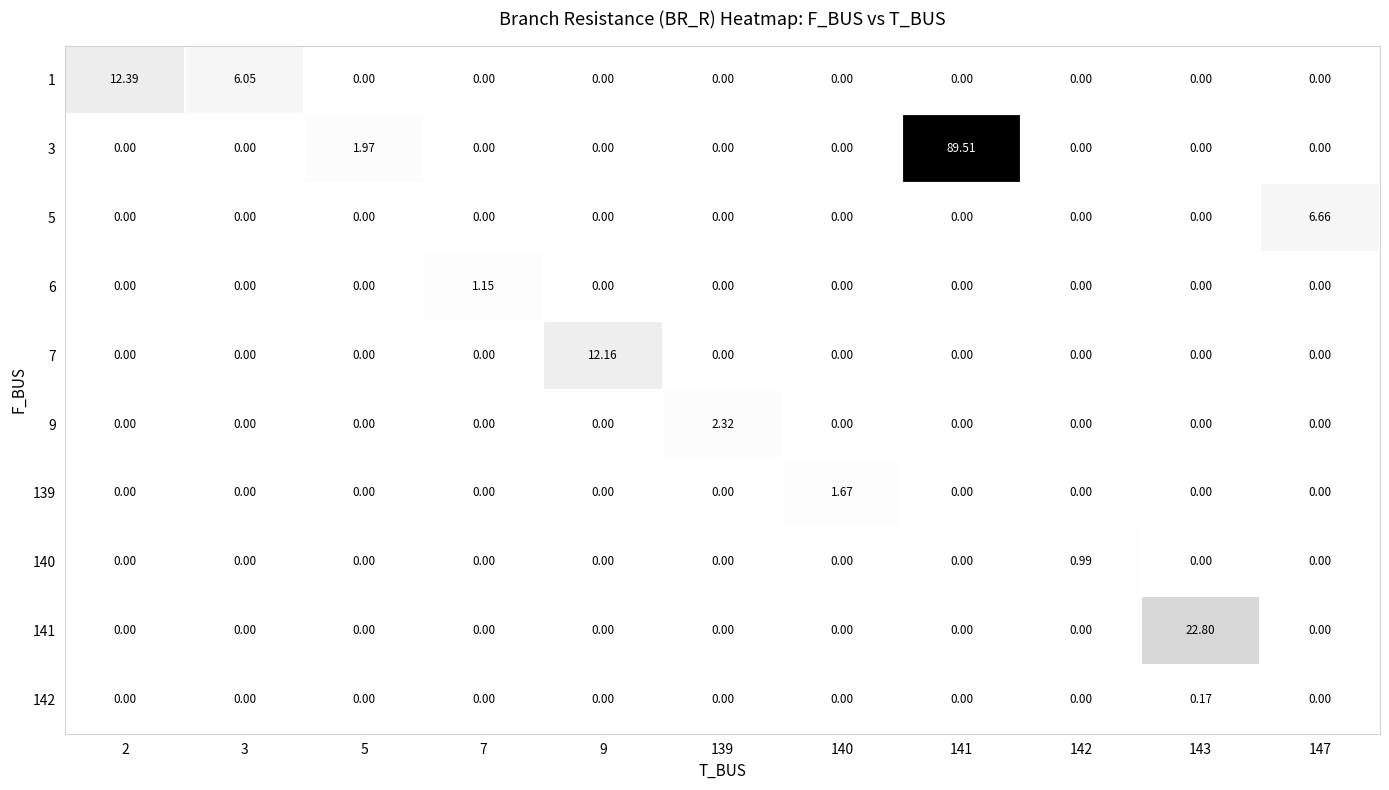

Reading left to right, transcribe all the data shown in this chart.

1: 2=12.4	3=6.0	5=0.0	7=0.0	9=0.0	139=0.0	140=0.0	141=0.0	142=0.0	143=0.0	147=0.0
3: 2=0.0	3=0.0	5=2.0	7=0.0	9=0.0	139=0.0	140=0.0	141=89.5	142=0.0	143=0.0	147=0.0
5: 2=0.0	3=0.0	5=0.0	7=0.0	9=0.0	139=0.0	140=0.0	141=0.0	142=0.0	143=0.0	147=6.7
6: 2=0.0	3=0.0	5=0.0	7=1.1	9=0.0	139=0.0	140=0.0	141=0.0	142=0.0	143=0.0	147=0.0
7: 2=0.0	3=0.0	5=0.0	7=0.0	9=12.2	139=0.0	140=0.0	141=0.0	142=0.0	143=0.0	147=0.0
9: 2=0.0	3=0.0	5=0.0	7=0.0	9=0.0	139=2.3	140=0.0	141=0.0	142=0.0	143=0.0	147=0.0
139: 2=0.0	3=0.0	5=0.0	7=0.0	9=0.0	139=0.0	140=1.7	141=0.0	142=0.0	143=0.0	147=0.0
140: 2=0.0	3=0.0	5=0.0	7=0.0	9=0.0	139=0.0	140=0.0	141=0.0	142=1.0	143=0.0	147=0.0
141: 2=0.0	3=0.0	5=0.0	7=0.0	9=0.0	139=0.0	140=0.0	141=0.0	142=0.0	143=22.8	147=0.0
142: 2=0.0	3=0.0	5=0.0	7=0.0	9=0.0	139=0.0	140=0.0	141=0.0	142=0.0	143=0.2	147=0.0